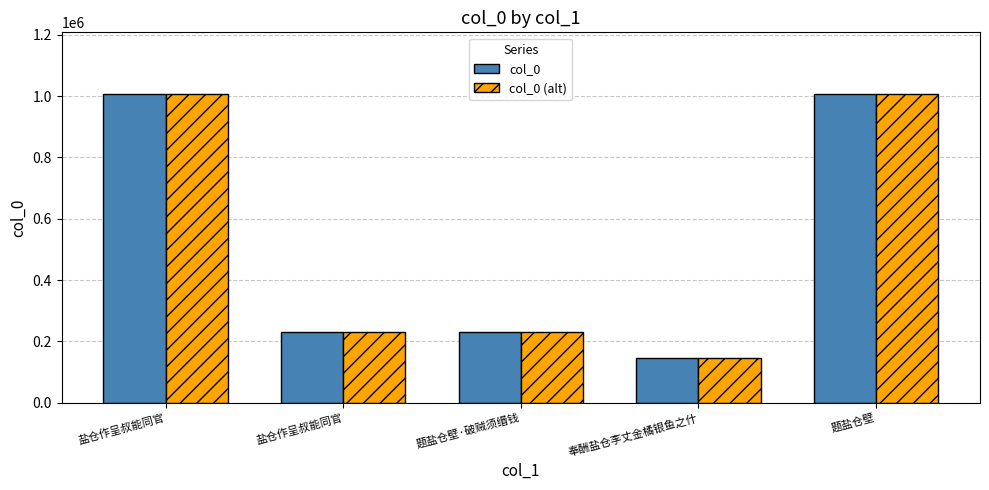

The col_0 series shows 210753 at 奉酬盐仓李丈金橘银鱼之什. True or false?

False